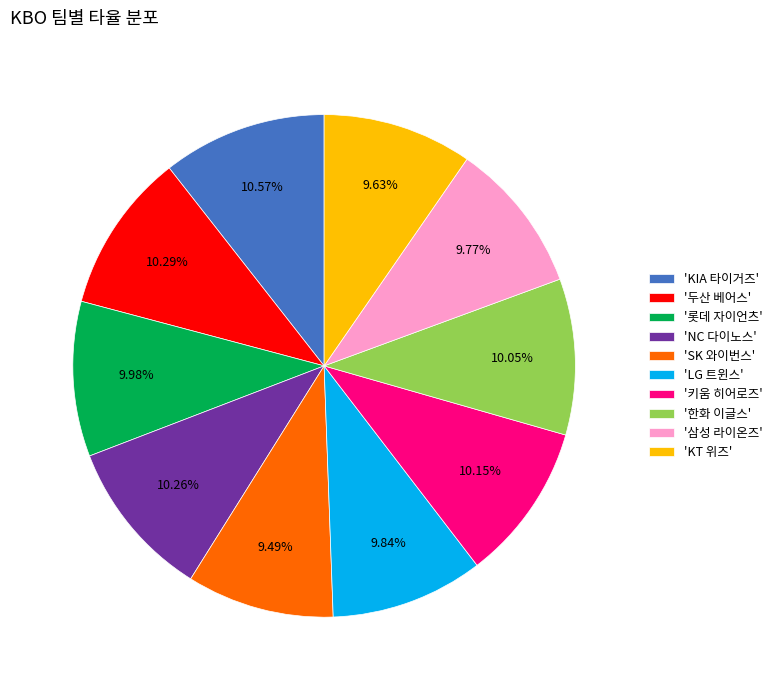

Do '키움 히어로즈' and 'SK 와이번스' together represent more than half of the pie?

No